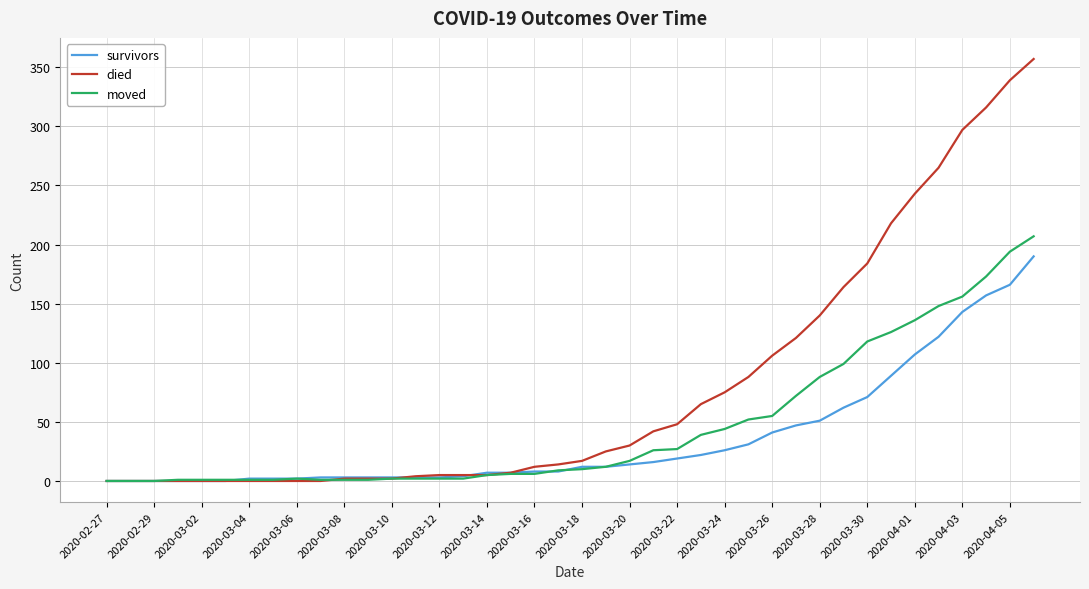

List the series in order of their peak value, highest first.

died, moved, survivors